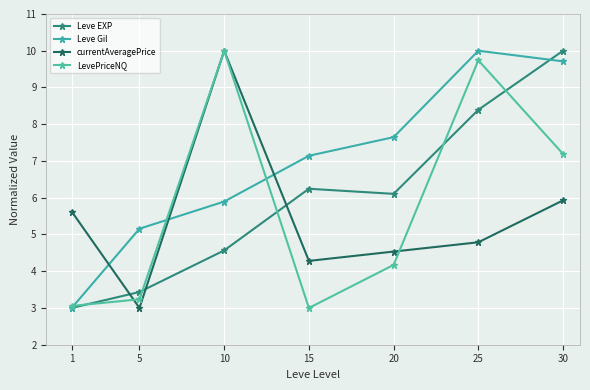

Reading left to right, what are all the values shown in this chart?

Leve EXP: 1=3.0	5=3.4	10=4.6	15=6.2	20=6.1	25=8.4	30=10.0
Leve Gil: 1=3.0	5=5.2	10=5.9	15=7.1	20=7.6	25=10.0	30=9.7
currentAveragePrice: 1=5.6	5=3.0	10=10.0	15=4.3	20=4.5	25=4.8	30=5.9
LevePriceNQ: 1=3.1	5=3.2	10=10.0	15=3.0	20=4.2	25=9.7	30=7.2